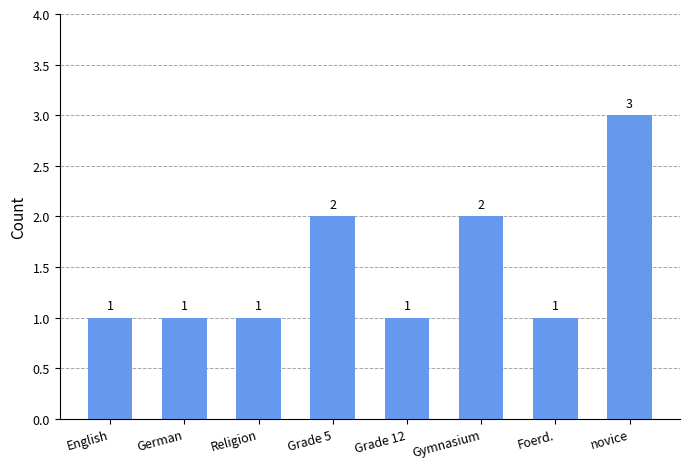

Reading left to right, what are all the values shown in this chart?

English=1	German=1	Religion=1	Grade 5=2	Grade 12=1	Gymnasium=2	Foerd.=1	novice=3